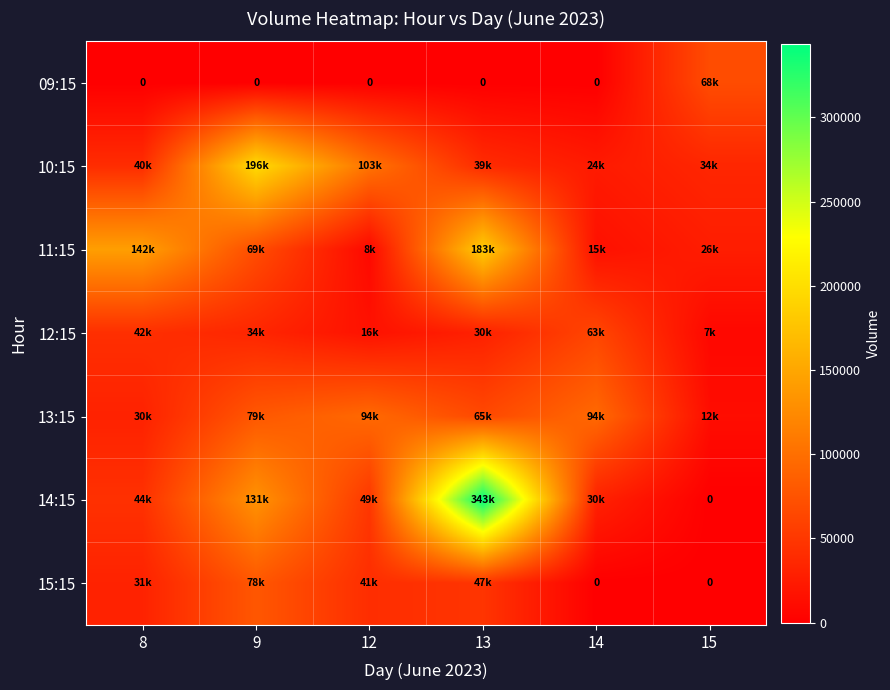

What is the difference between the second highest and second lowest values in the 11:15 series?

127488